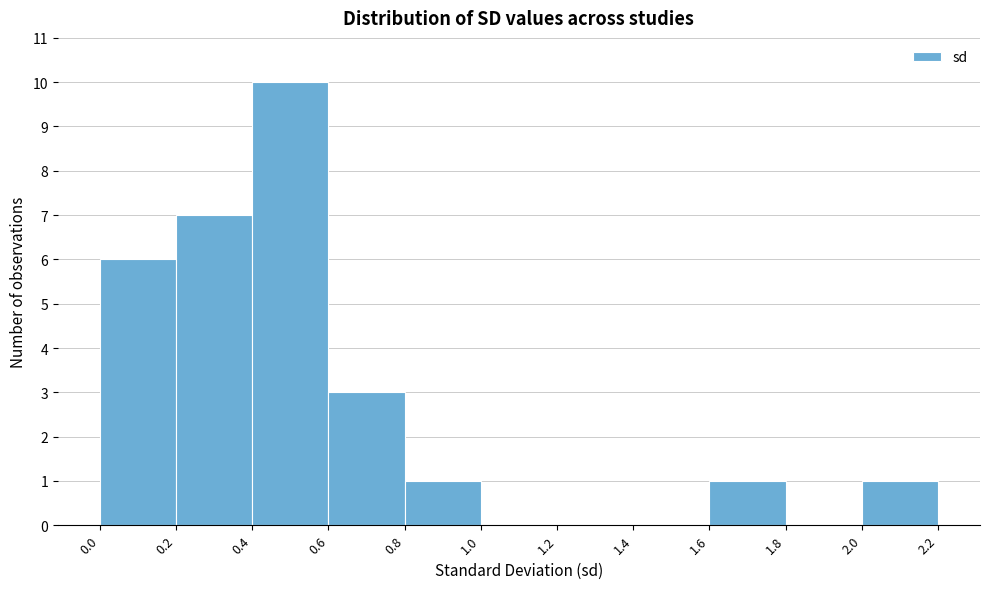

Over which range of the x-axis is the bar tallest?

0.4 to 0.6